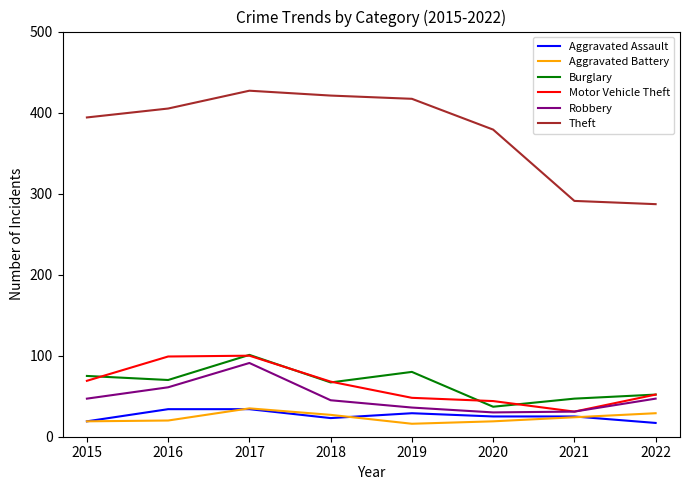

What is the minimum value shown in the chart?

16